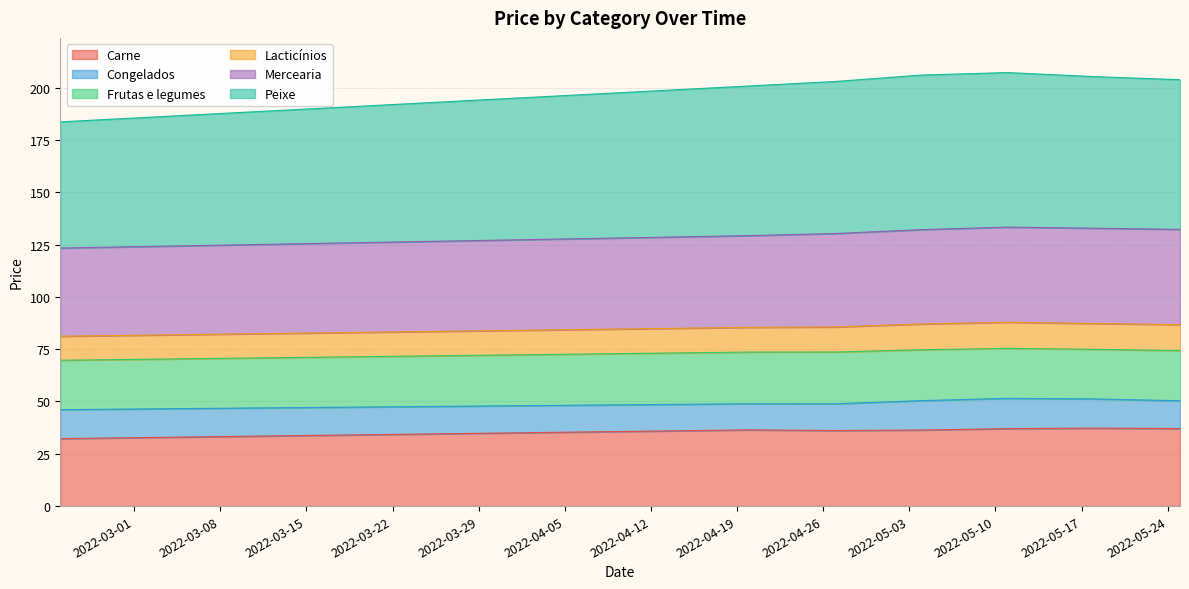

True or false: Peixe and Carne cross at least once.

False